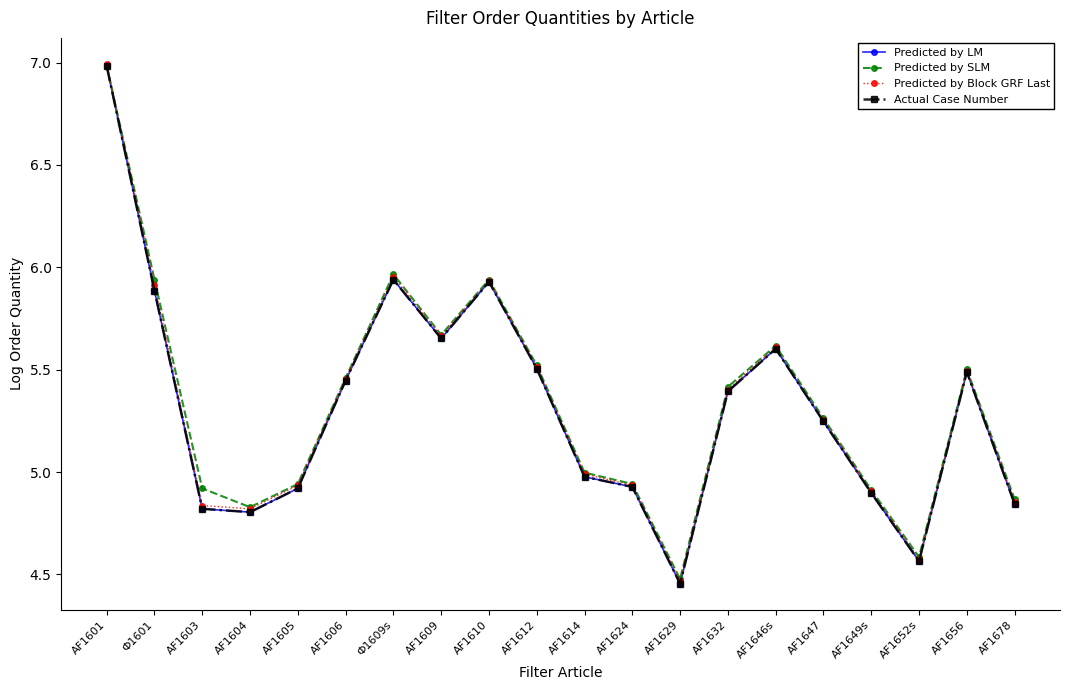

What position from the left is AF1609?

8